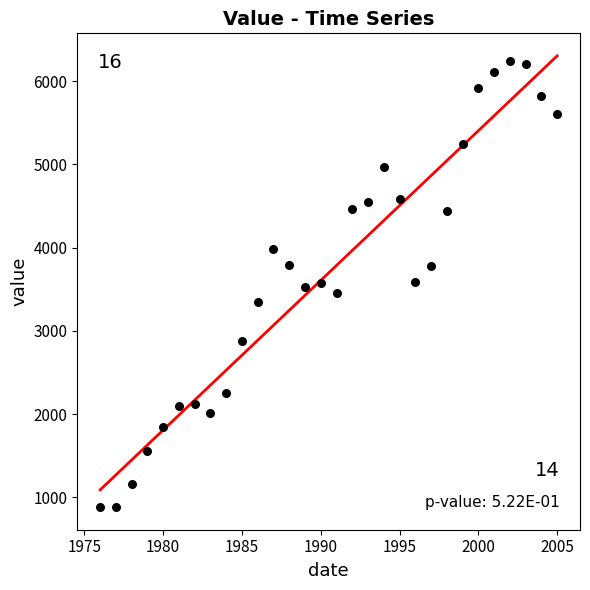

What is the range of Y values (max minus min)?

5364